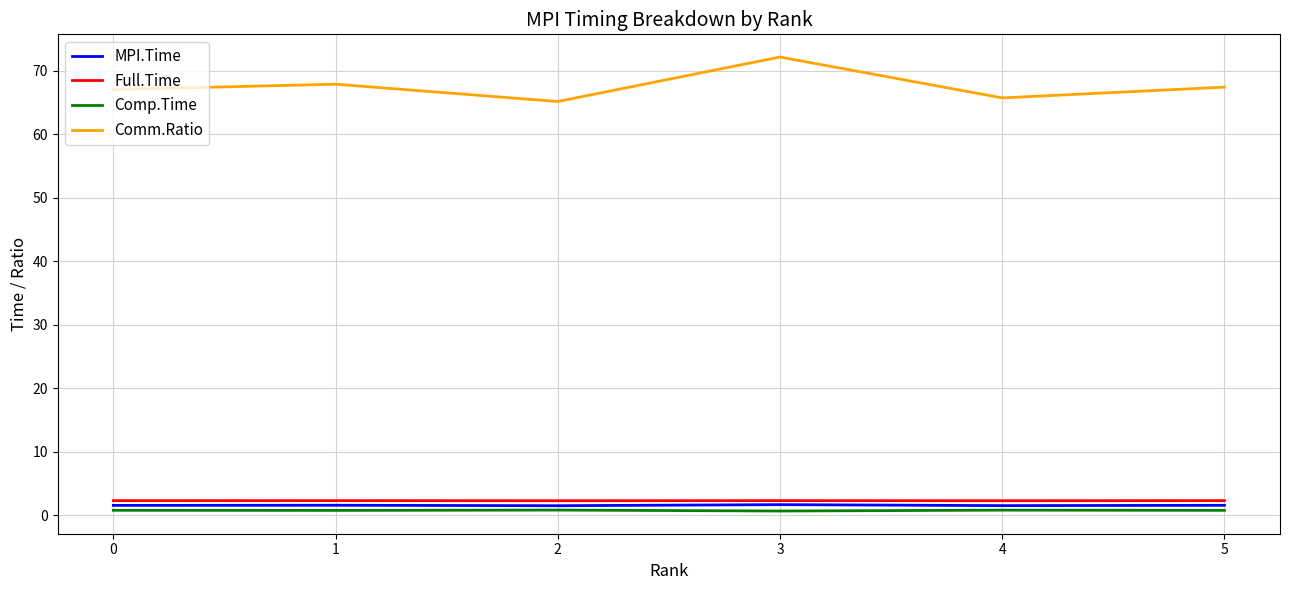

True or false: Comm.Ratio has a value of 23.4 at 4.

False